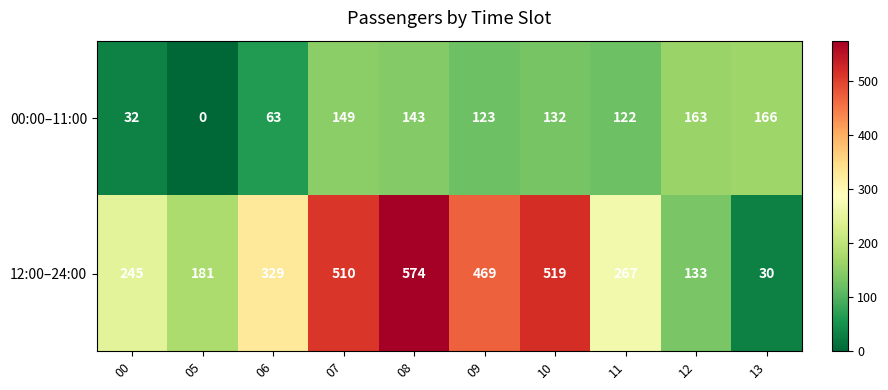

What is the average value of the 12:00–24:00 series?

326